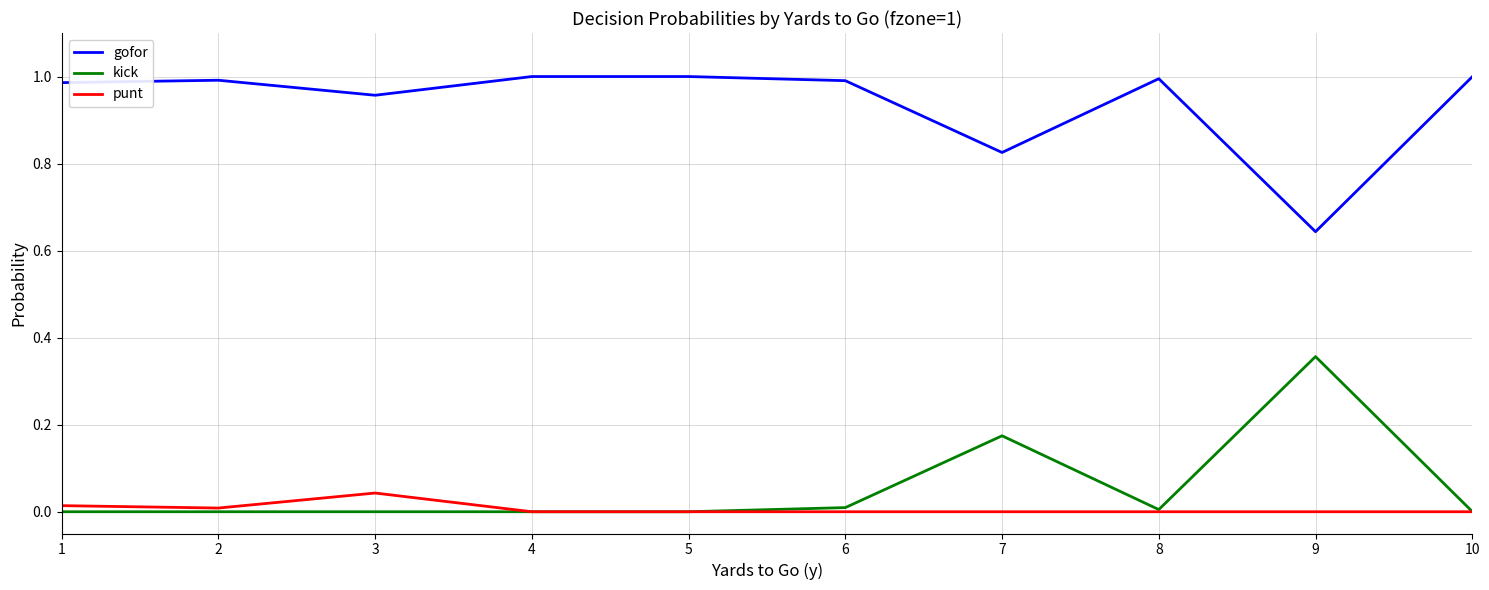

Is the value of gofor at 8 greater than the value of punt at 2?

Yes